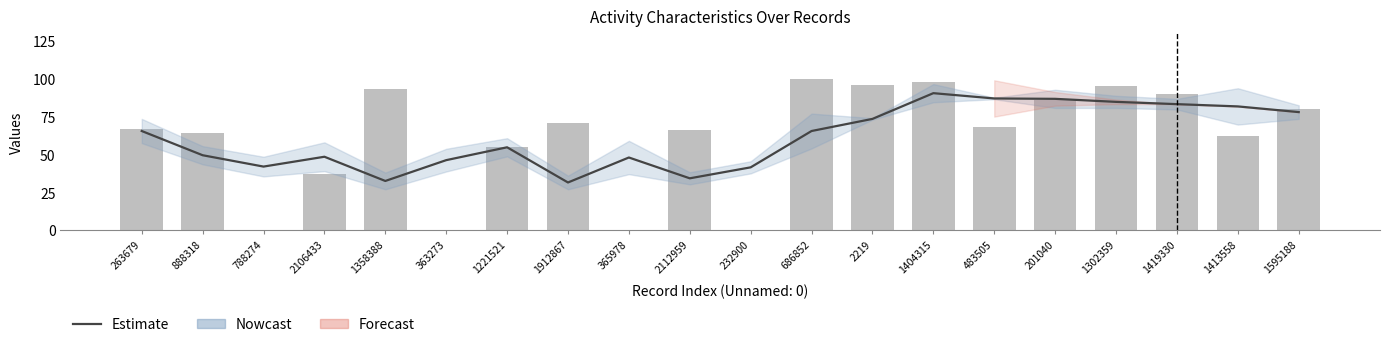

What is the average value of the Estimate series?

61.3